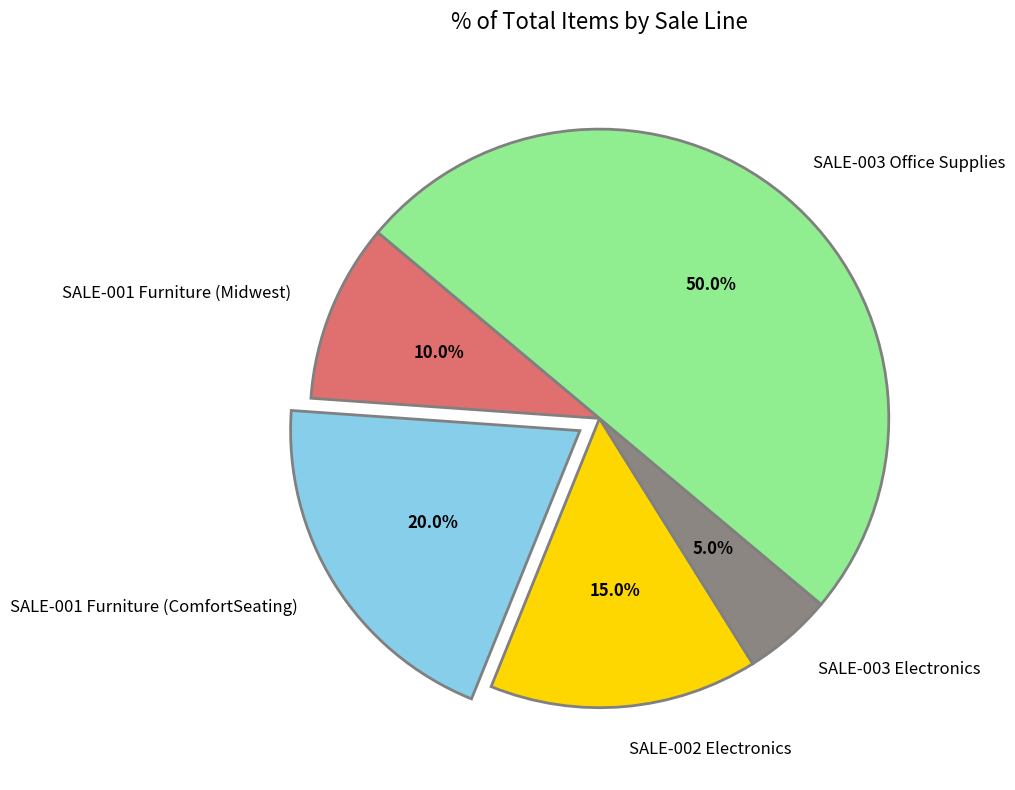

To the nearest percent, what is the average slice percentage?

20%